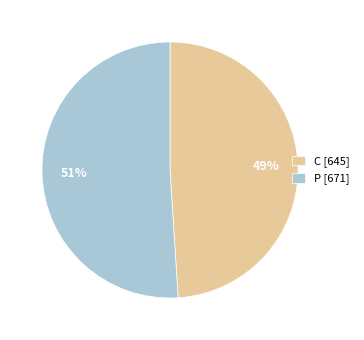

Combined, do P [671] and C [645] account for over 50%?

Yes